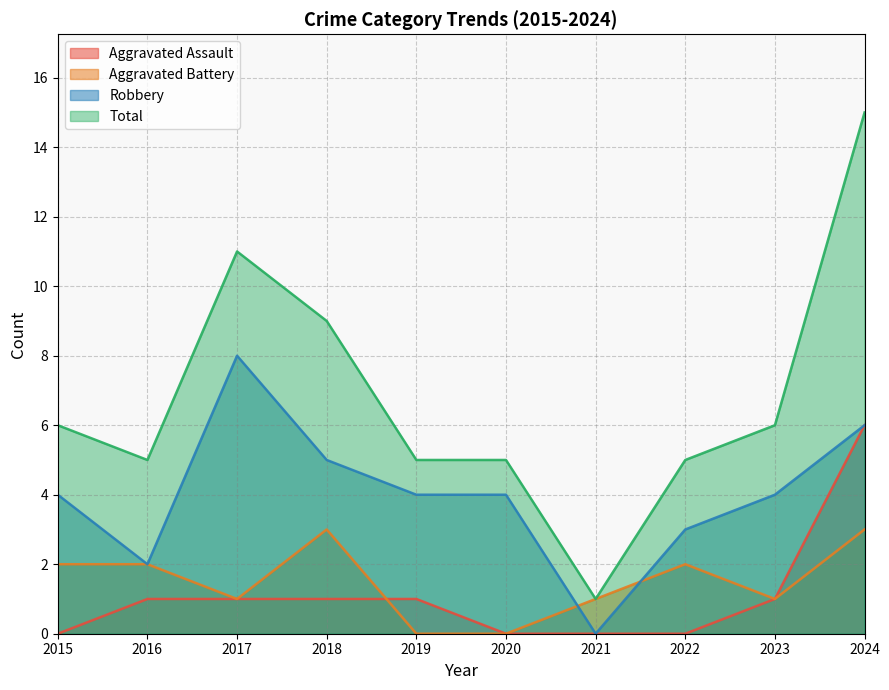

How many series are shown in this chart?

4